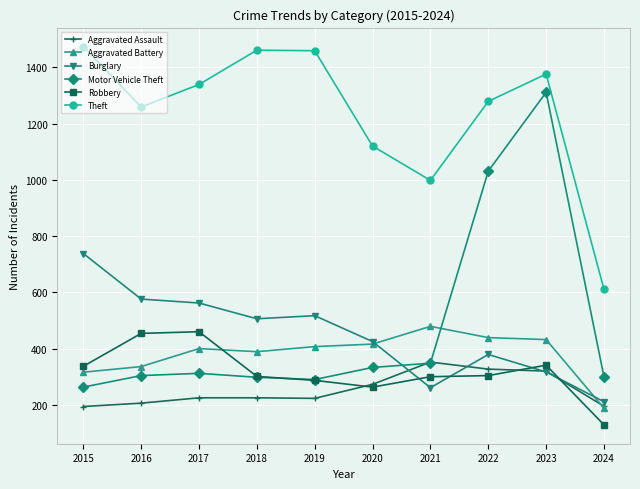

What are all the series names shown in the legend?

Aggravated Assault, Aggravated Battery, Burglary, Motor Vehicle Theft, Robbery, Theft